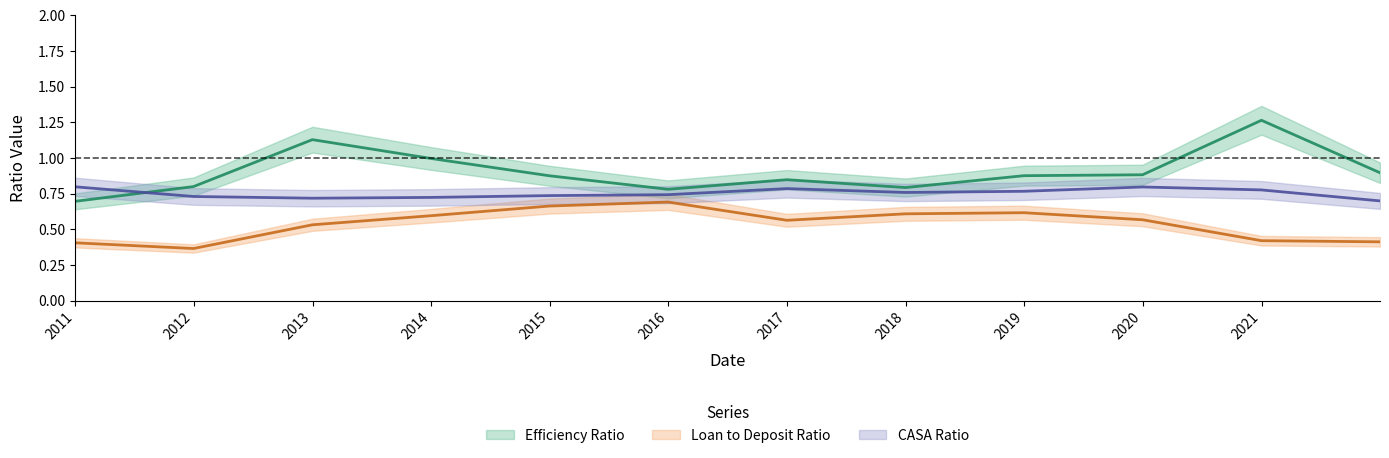

At which category is the sum across all series the highest?

2020-12-31